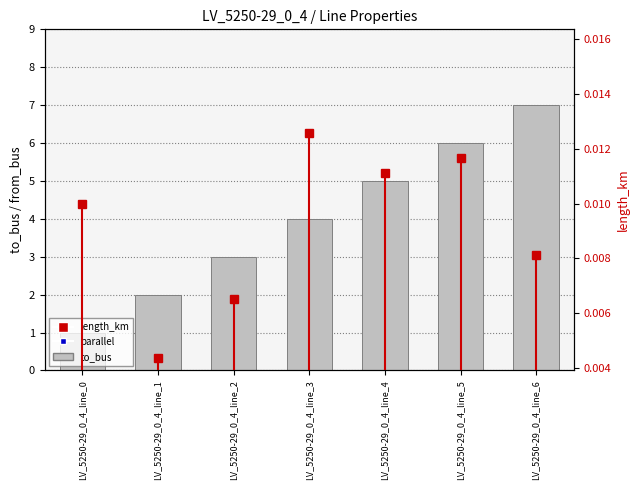

How many data points in parallel are above 1?

2